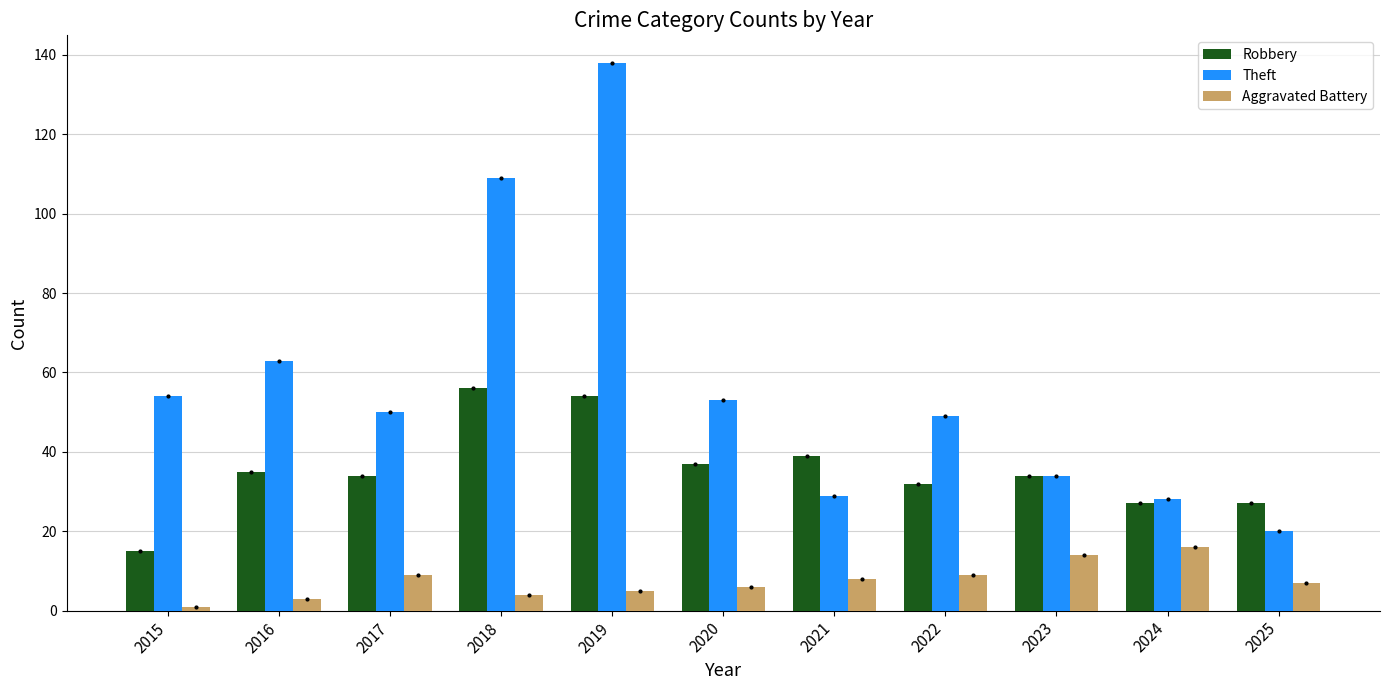

Which series has the largest range (max minus min)?

Theft